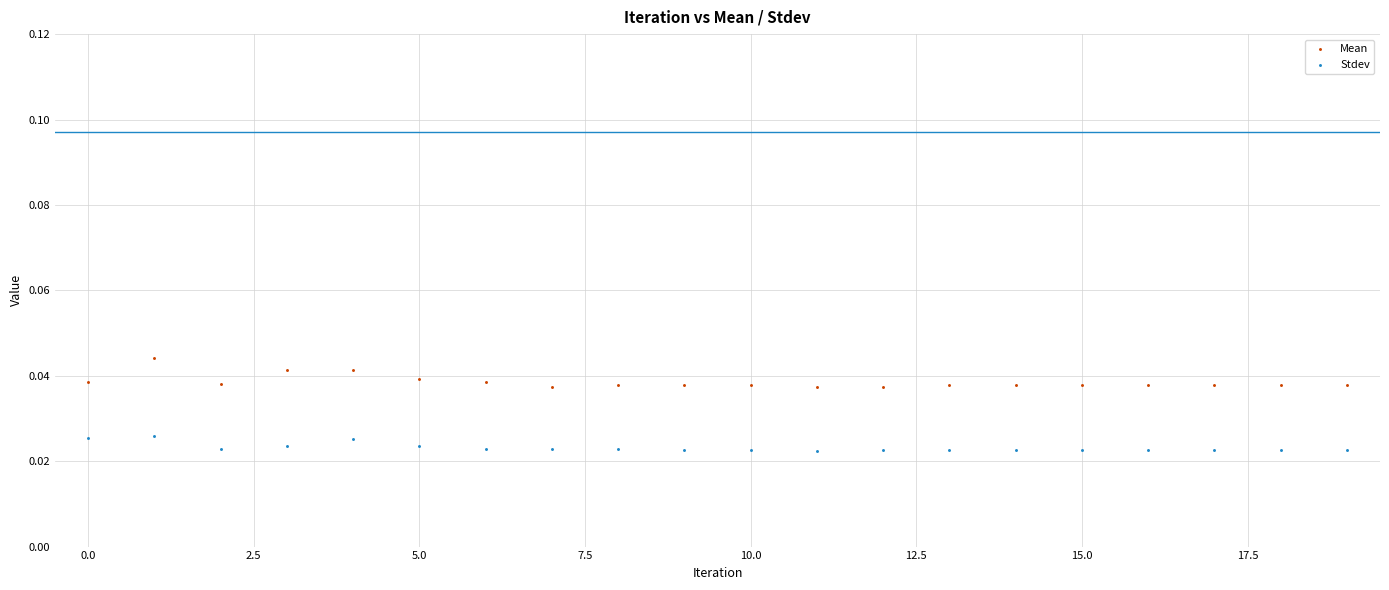

Which series contains the highest Y value?

Mean